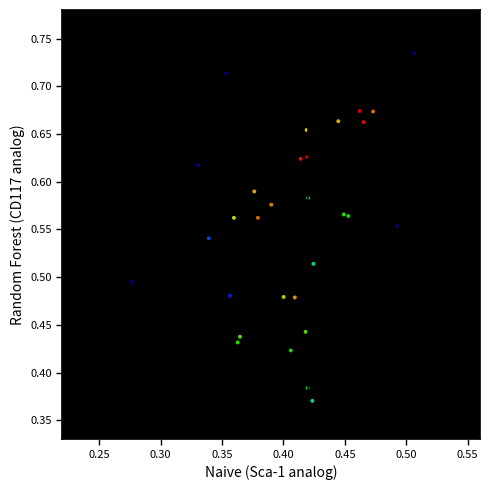

Count the number of points in this scatter plot.

30